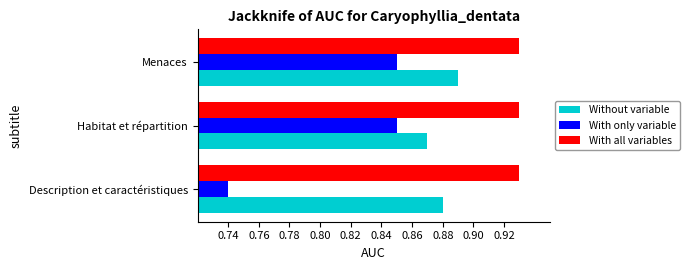

At which label does Without variable reach its minimum?

Habitat et répartition